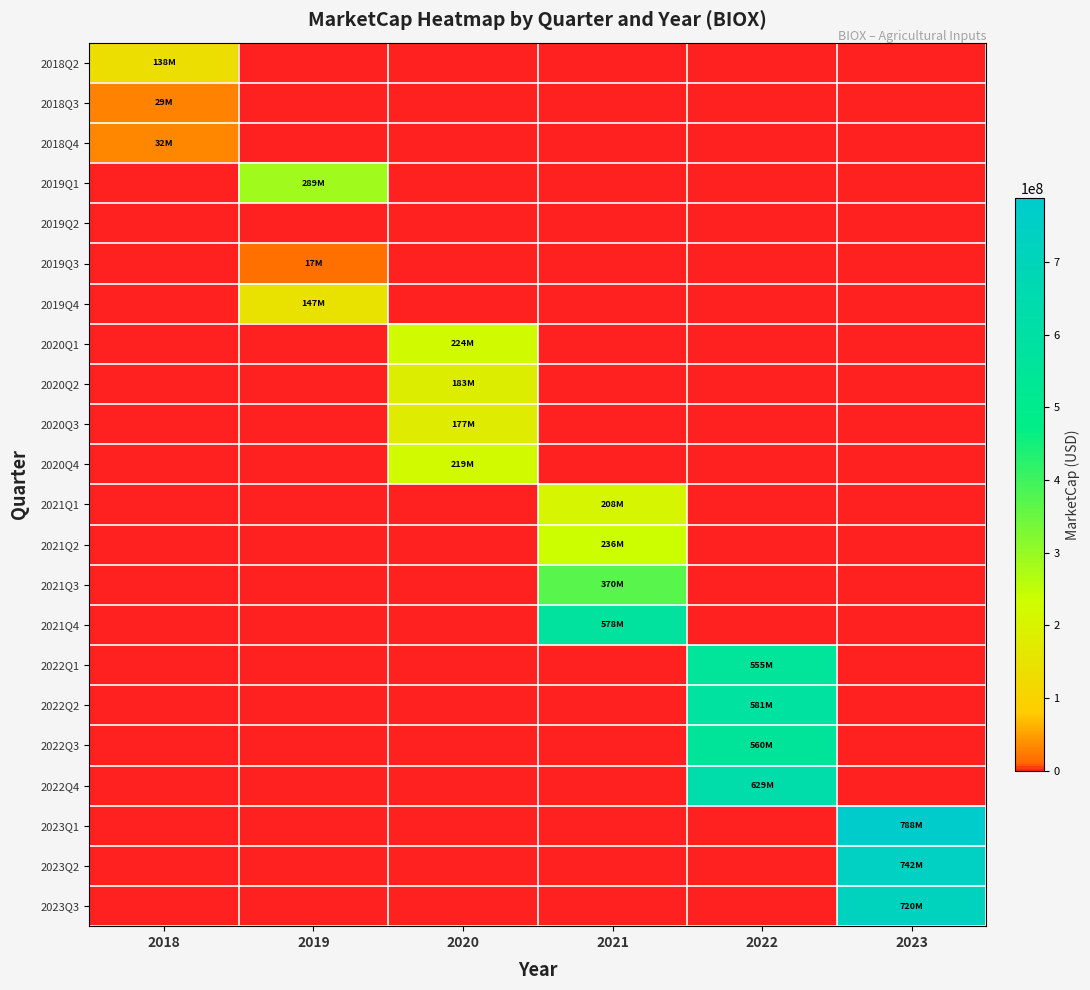

Reading right to left, list all the values displayed in this chart.

2018Q2: 2023=0.0	2022=0.0	2021=0.0	2020=0.0	2019=0.0	2018=138000000.0
2018Q3: 2023=0.0	2022=0.0	2021=0.0	2020=0.0	2019=0.0	2018=28843888.6
2018Q4: 2023=0.0	2022=0.0	2021=0.0	2020=0.0	2019=0.0	2018=31578795.6
2019Q1: 2023=0.0	2022=0.0	2021=0.0	2020=0.0	2019=288897238.5	2018=0.0
2019Q2: 2023=0.0	2022=0.0	2021=0.0	2020=0.0	2019=0.0	2018=0.0
2019Q3: 2023=0.0	2022=0.0	2021=0.0	2020=0.0	2019=16917858.2	2018=0.0
2019Q4: 2023=0.0	2022=0.0	2021=0.0	2020=0.0	2019=147438637.5	2018=0.0
2020Q1: 2023=0.0	2022=0.0	2021=0.0	2020=223652530.9	2019=0.0	2018=0.0
2020Q2: 2023=0.0	2022=0.0	2021=0.0	2020=182520239.2	2019=0.0	2018=0.0
2020Q3: 2023=0.0	2022=0.0	2021=0.0	2020=176990533.3	2019=0.0	2018=0.0
2020Q4: 2023=0.0	2022=0.0	2021=0.0	2020=218859421.0	2019=0.0	2018=0.0
2021Q1: 2023=0.0	2022=0.0	2021=207735408.2	2020=0.0	2019=0.0	2018=0.0
2021Q2: 2023=0.0	2022=0.0	2021=235702926.2	2020=0.0	2019=0.0	2018=0.0
2021Q3: 2023=0.0	2022=0.0	2021=370225761.5	2020=0.0	2019=0.0	2018=0.0
2021Q4: 2023=0.0	2022=0.0	2021=577512422.4	2020=0.0	2019=0.0	2018=0.0
2022Q1: 2023=0.0	2022=555370114.5	2021=0.0	2020=0.0	2019=0.0	2018=0.0
2022Q2: 2023=0.0	2022=581215240.3	2021=0.0	2020=0.0	2019=0.0	2018=0.0
2022Q3: 2023=0.0	2022=560306737.7	2021=0.0	2020=0.0	2019=0.0	2018=0.0
2022Q4: 2023=0.0	2022=628882443.7	2021=0.0	2020=0.0	2019=0.0	2018=0.0
2023Q1: 2023=788193172.2	2022=0.0	2021=0.0	2020=0.0	2019=0.0	2018=0.0
2023Q2: 2023=741737836.3	2022=0.0	2021=0.0	2020=0.0	2019=0.0	2018=0.0
2023Q3: 2023=719843347.7	2022=0.0	2021=0.0	2020=0.0	2019=0.0	2018=0.0